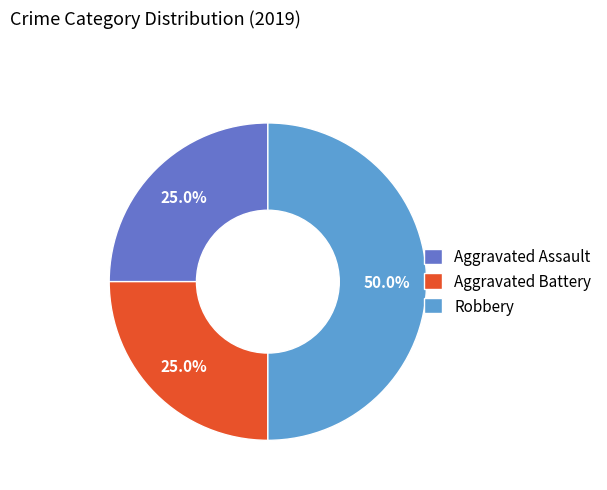

To the nearest percent, what portion does Aggravated Assault represent?

25%